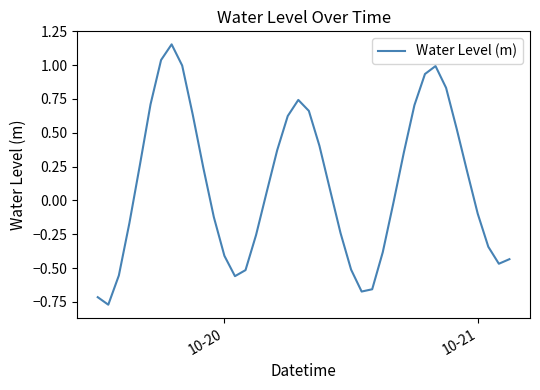

What is the difference between the maximum and minimum values?

1.9